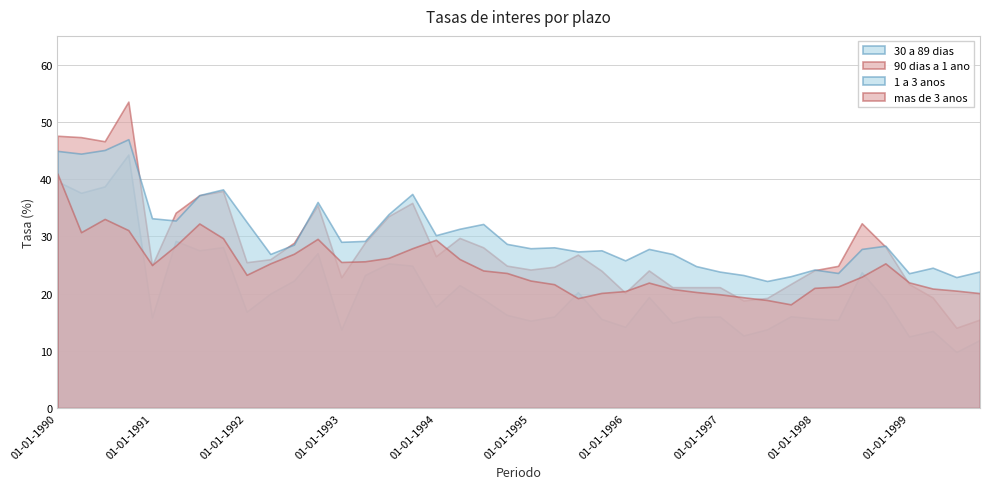

Rank the series by their average value, from highest to lowest.

1 a 3 anos, 90 dias a 1 ano, mas de 3 anos, 30 a 89 dias